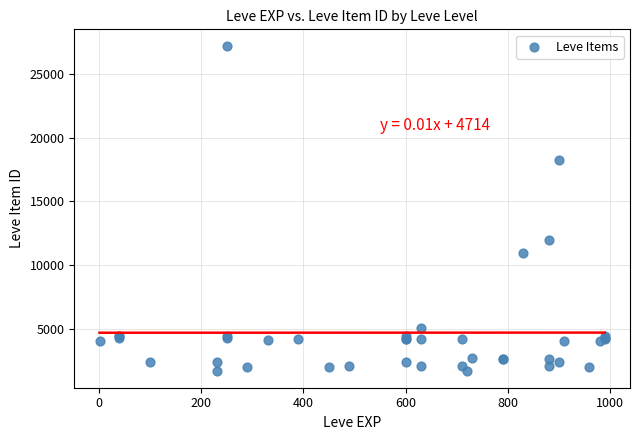

What Y value in the scatter plot is closest to 14448?

12018